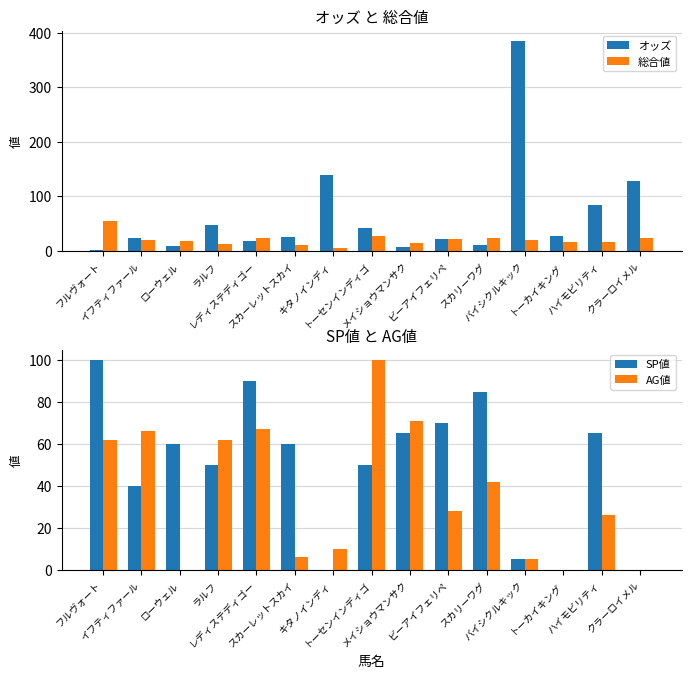

True or false: 総合値 has a value of 27.0 at トーセンインディゴ.

True